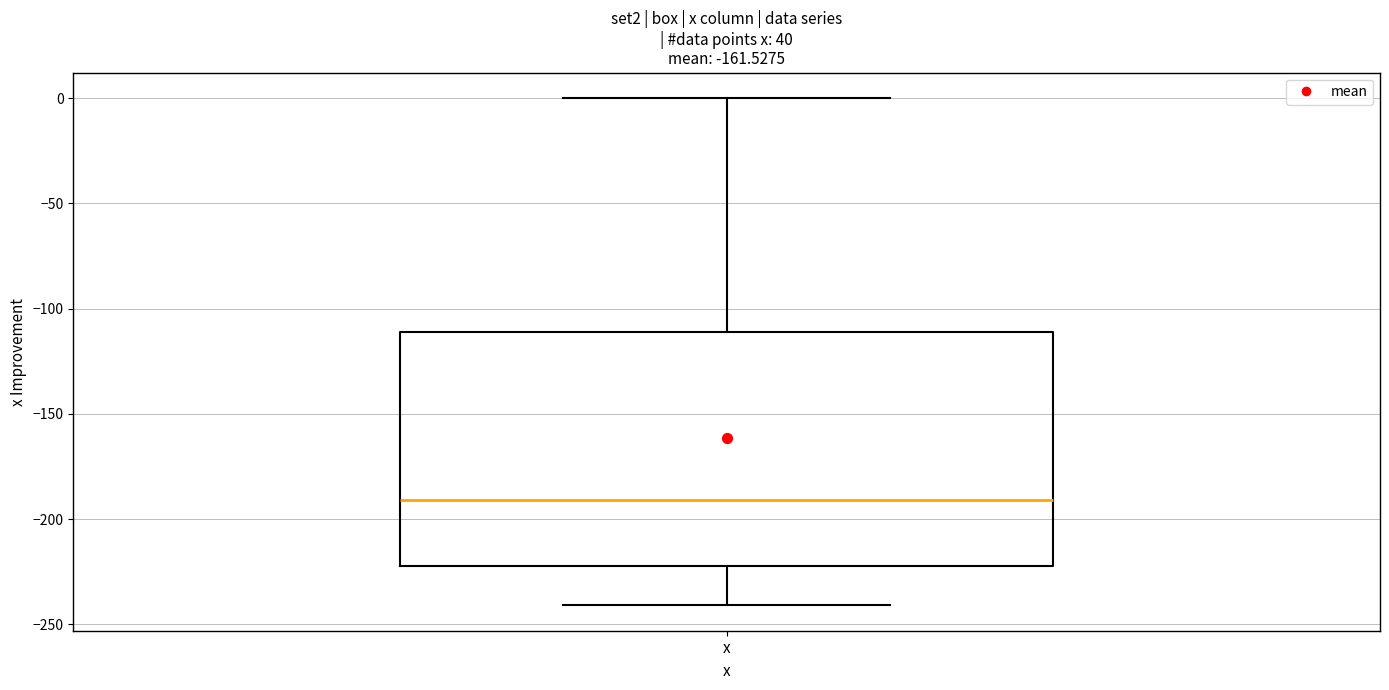

Where does the lower whisker of the box for x end on the y-axis? The values are not printed on the chart, so give them approximately, as read against the axis.

-240